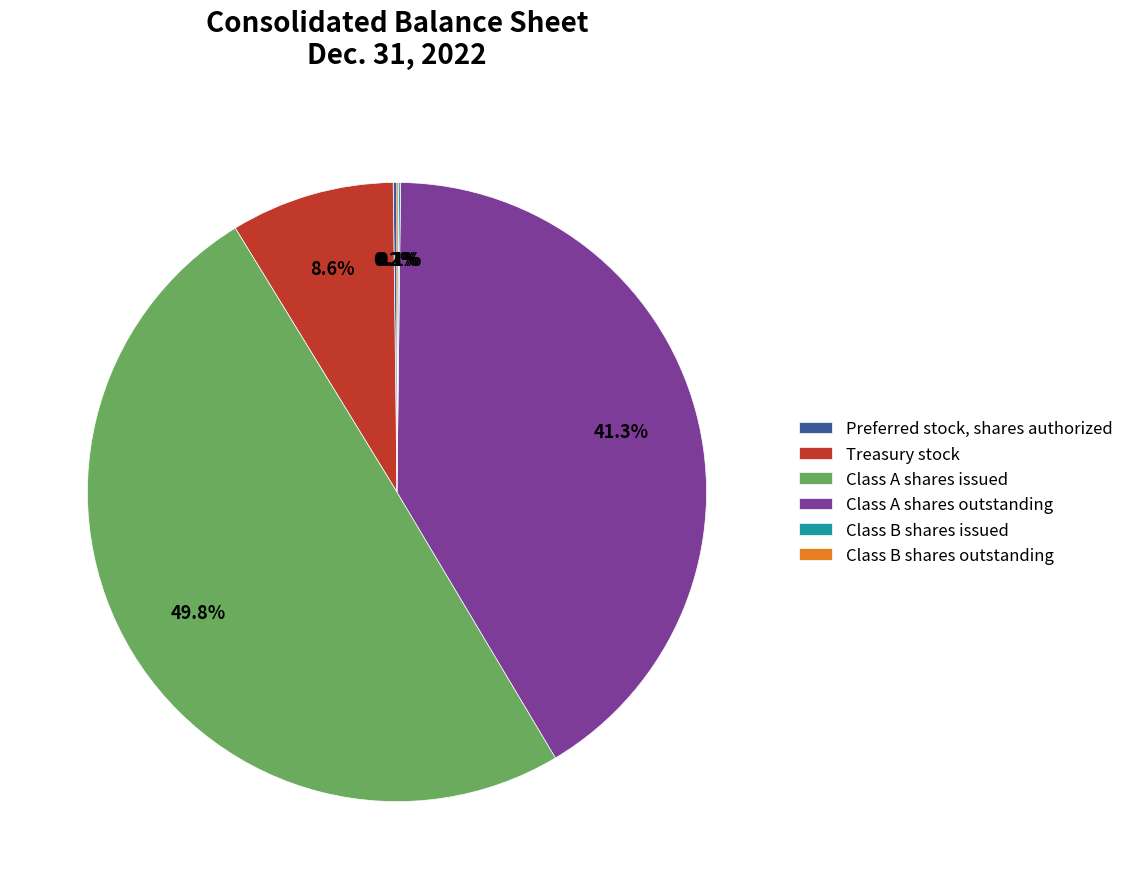

Does Treasury stock account for over 50% of the chart?

No